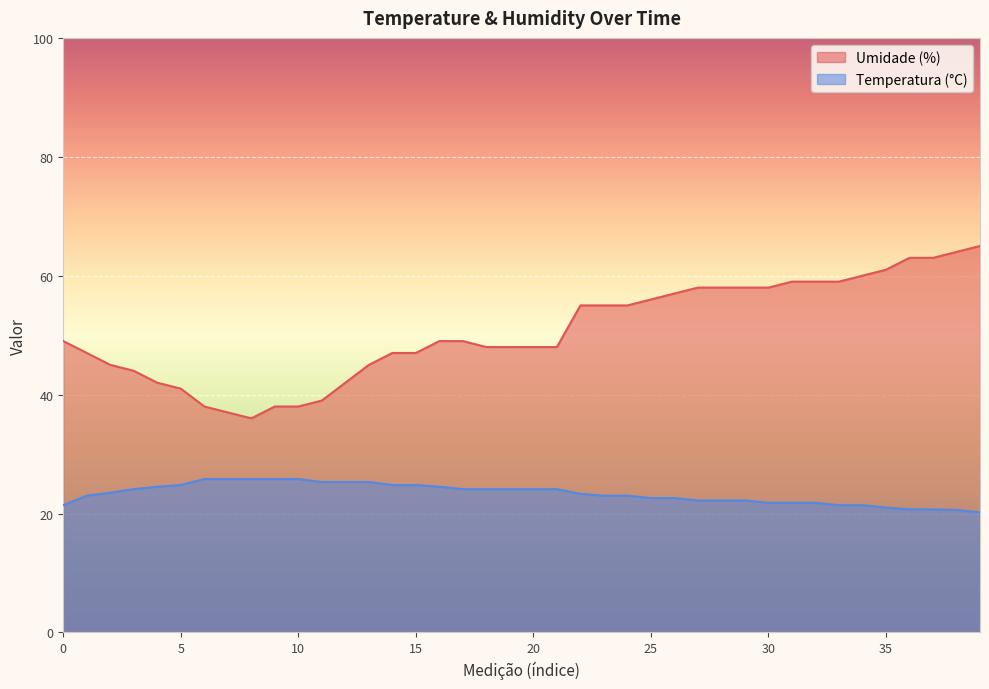

What is the minimum value for Temperatura (°C)?

20.2